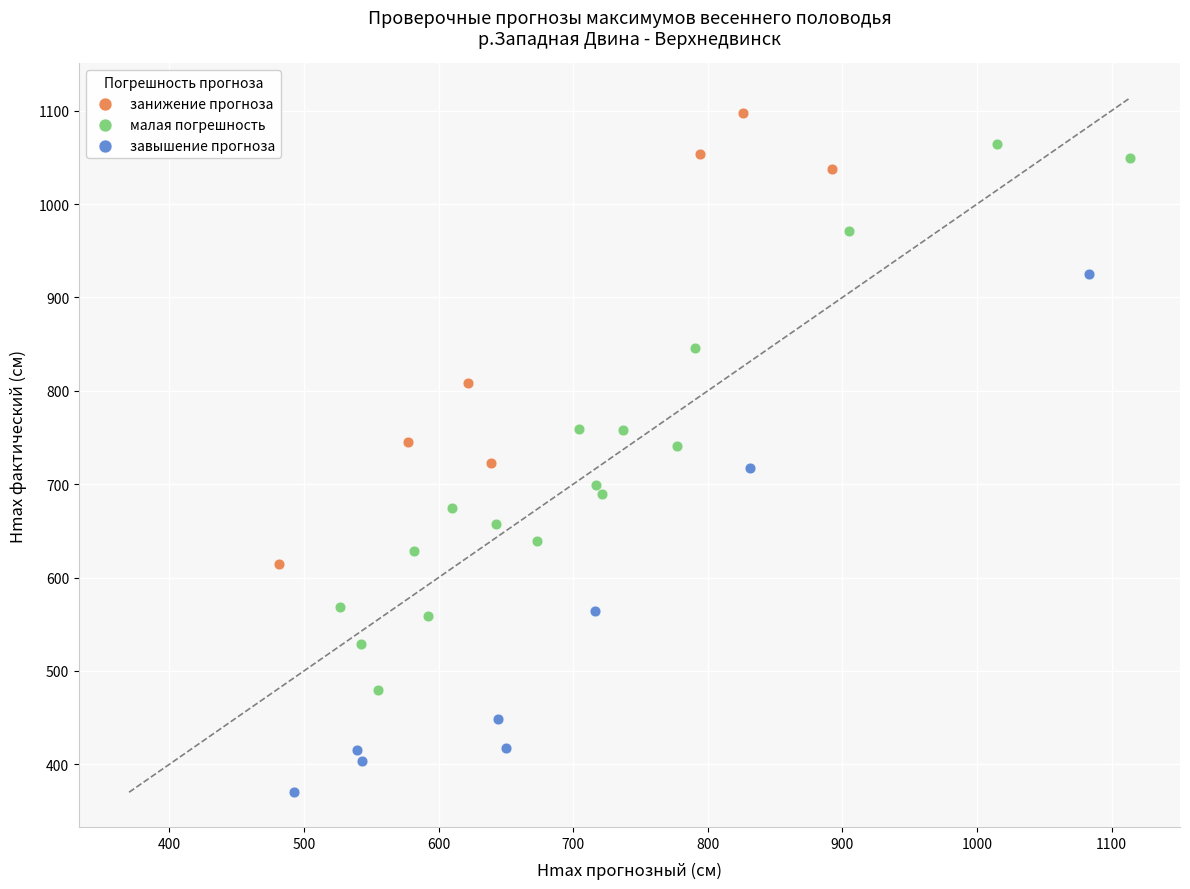

What are all the series names shown in the legend?

занижение прогноза, малая погрешность, завышение прогноза